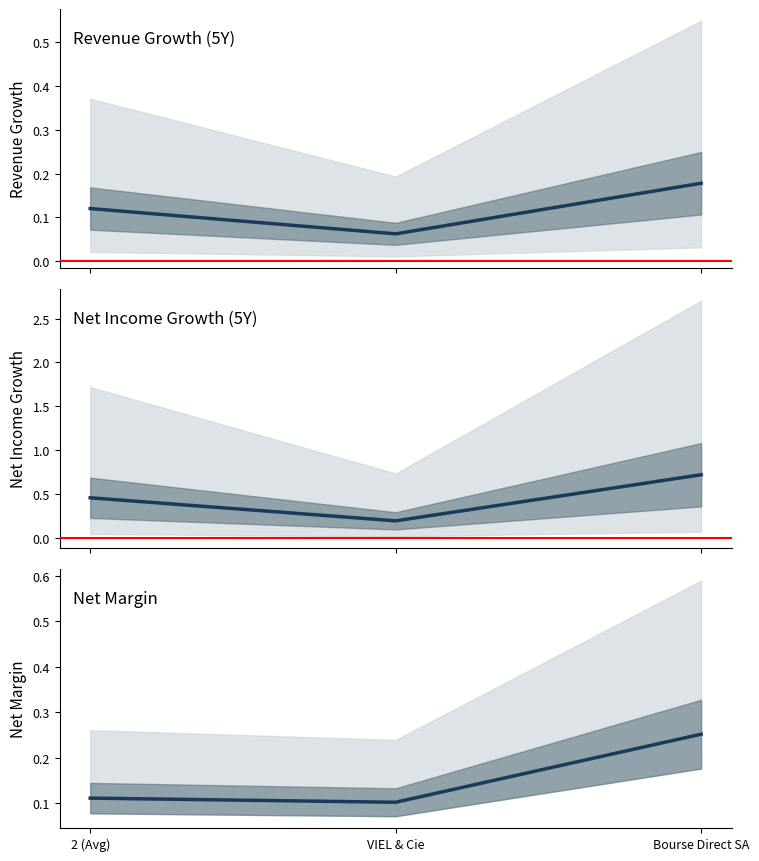

The value of net_margin at VIEL & Cie is 0.1. True or false?

True